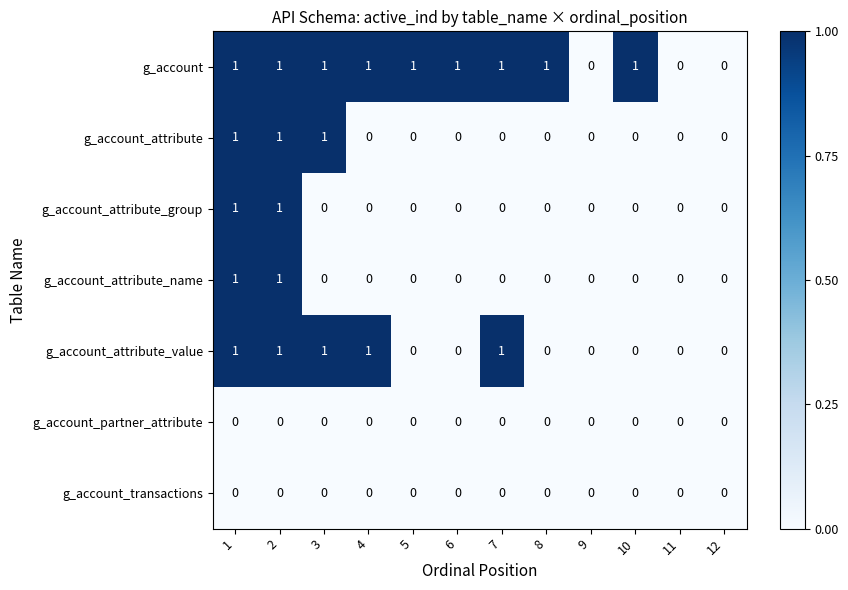

The g_account_attribute series shows -1 at 5. True or false?

False